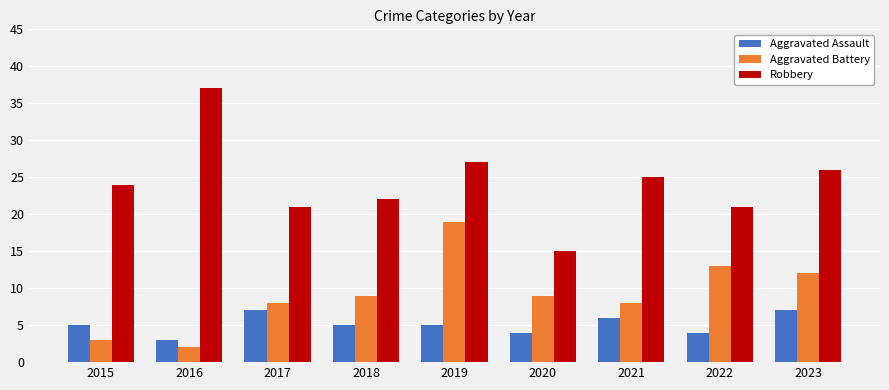

Which series changed the most between 2016 and 2021?

Robbery